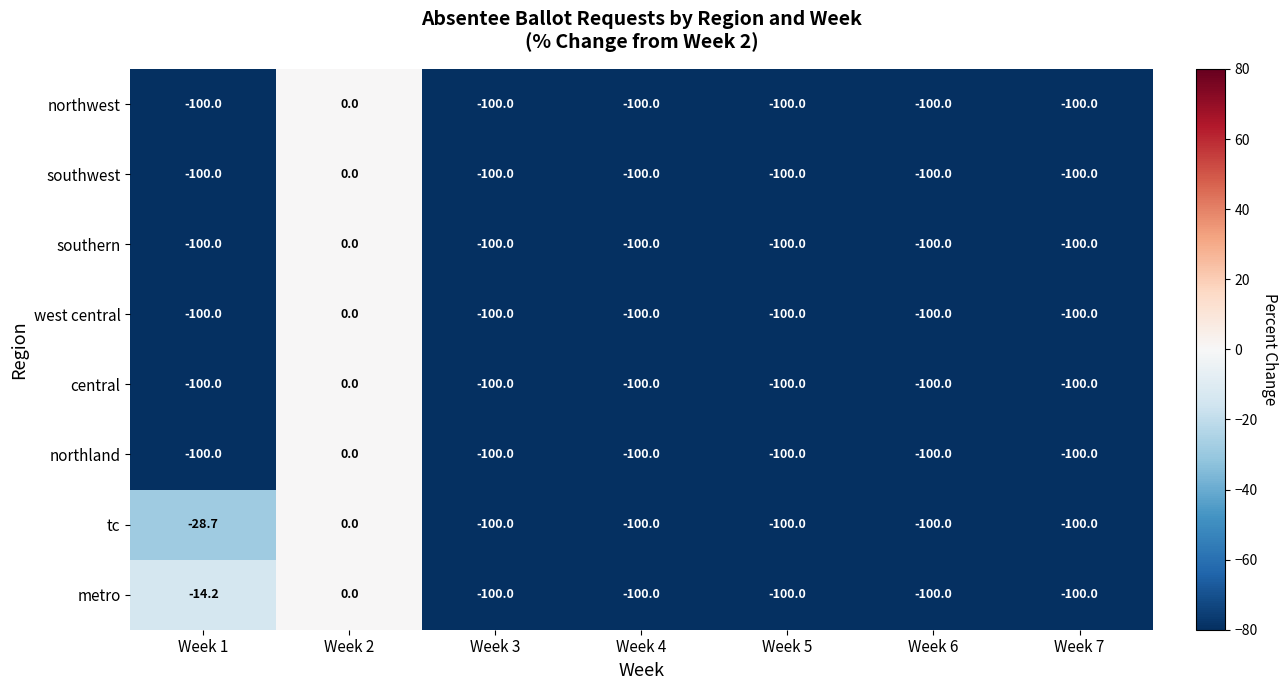

What value does the northland series have at Week 7?

-100.0